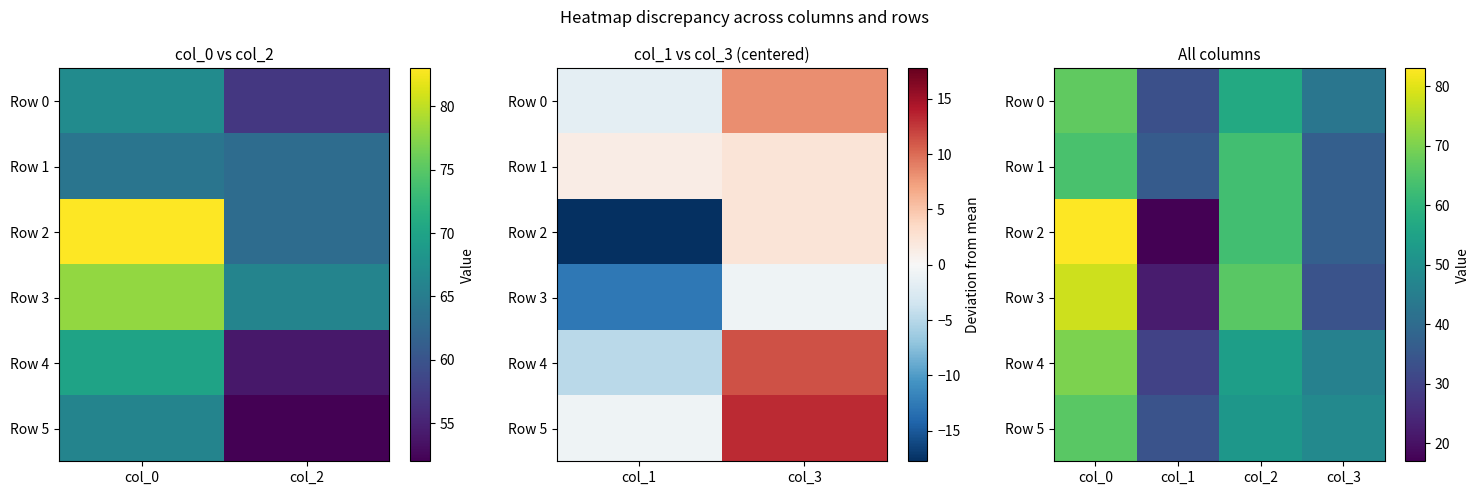

How many data points in Row 4 are above 54?

1